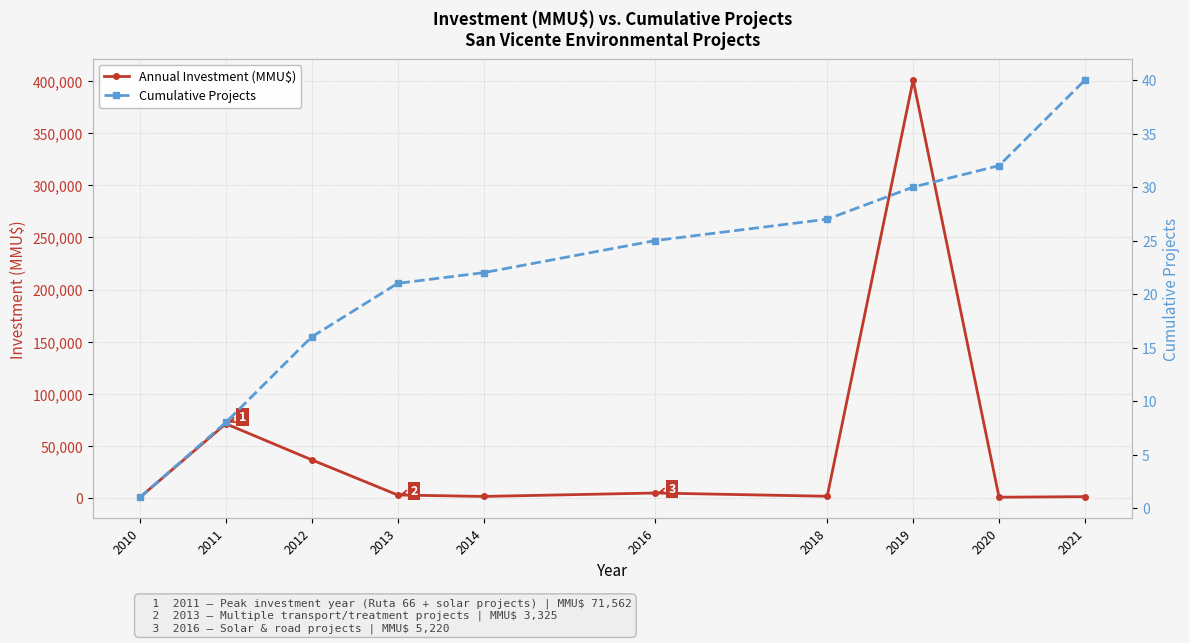

The Annual Investment (MMU$) series shows 18896 at 2012. True or false?

False